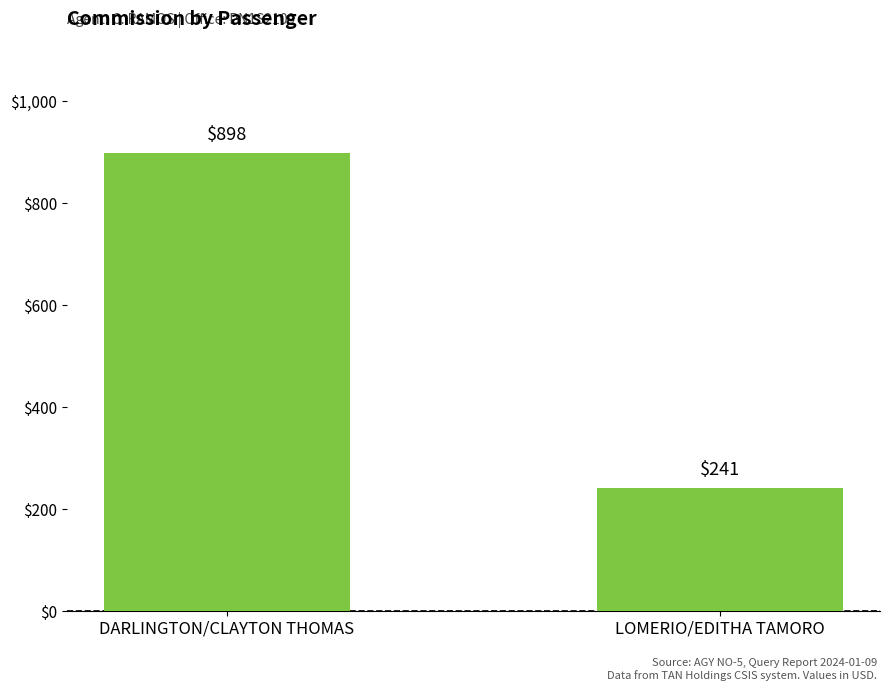

Reading left to right, extract all data points from this chart.

898.0	241.0